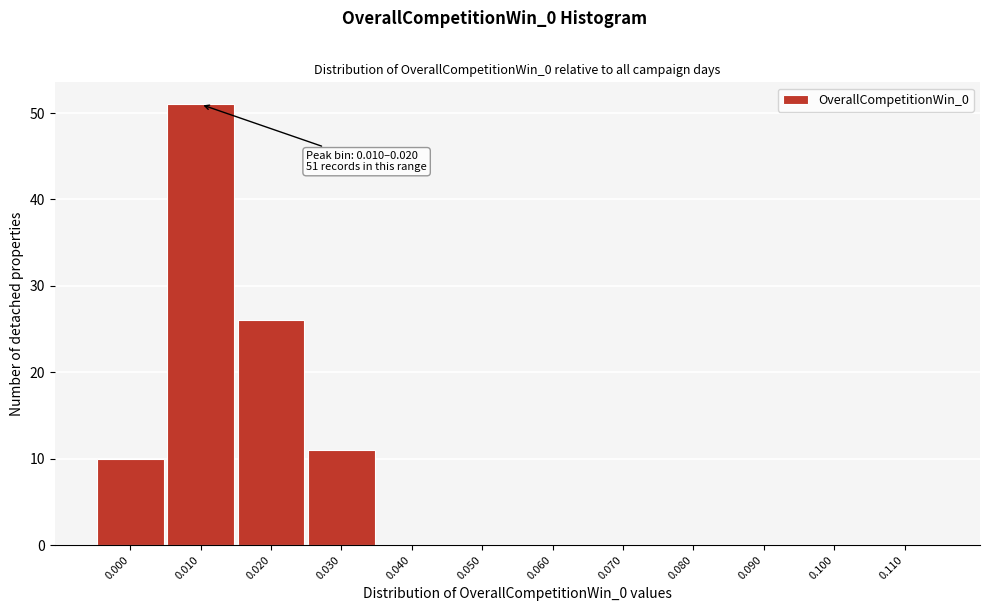

Reading left to right, transcribe all the data shown in this chart.

0.000=10	0.010=51	0.020=26	0.030=11	0.040=0	0.050=0	0.060=0	0.070=0	0.080=0	0.090=0	0.100=0	0.110=0